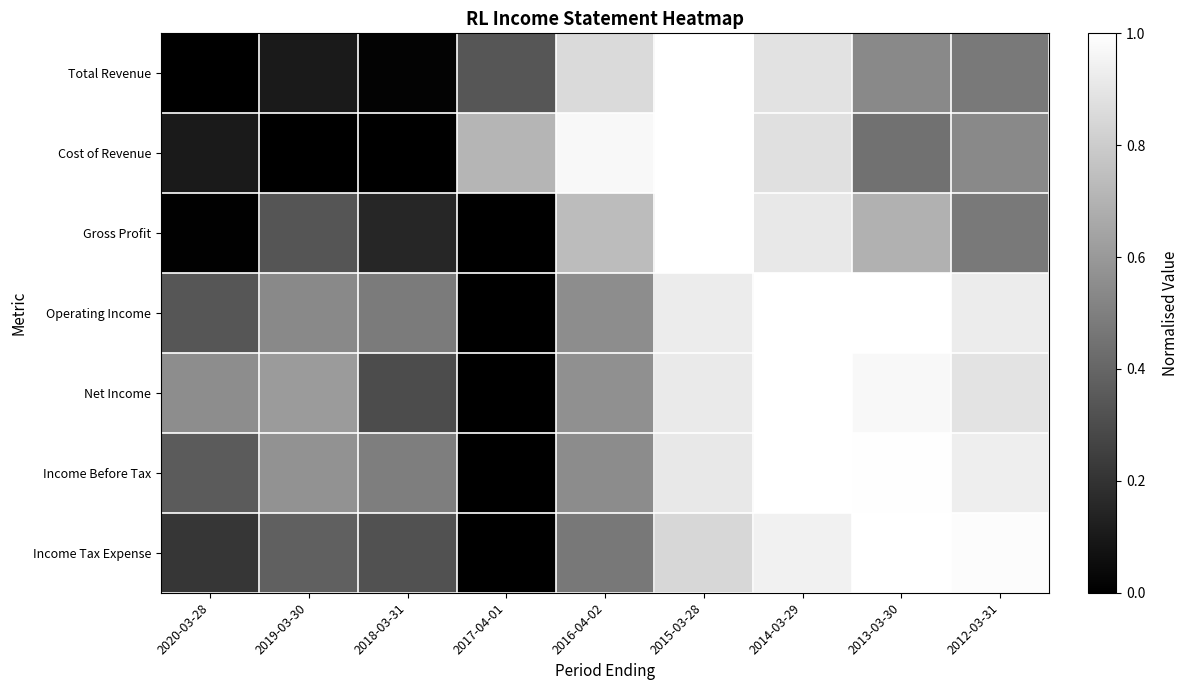

At which category is the sum across all series the highest?

2014-03-29